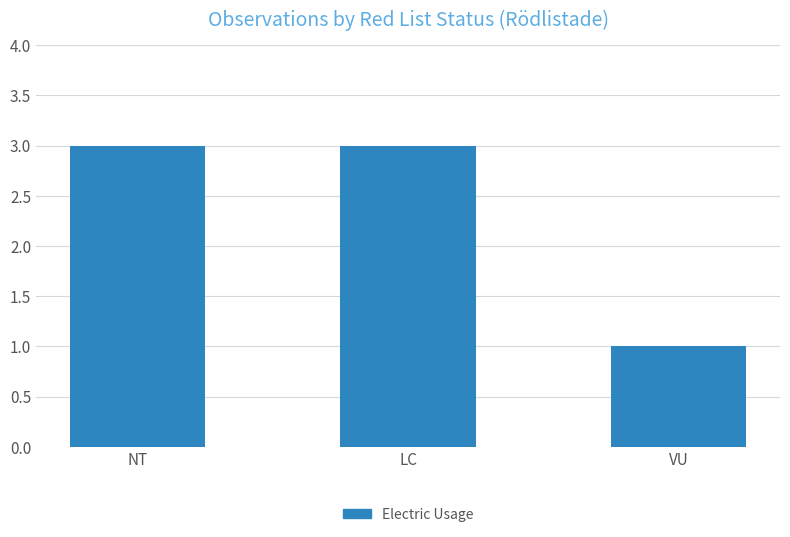

Read the value at NT.

3